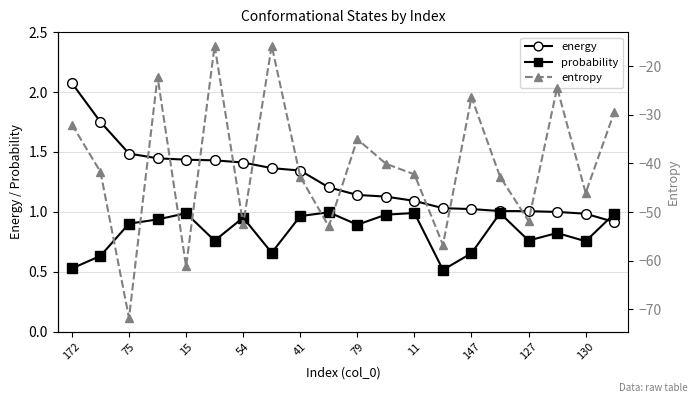

Where is probability nearest to the value 0?

13